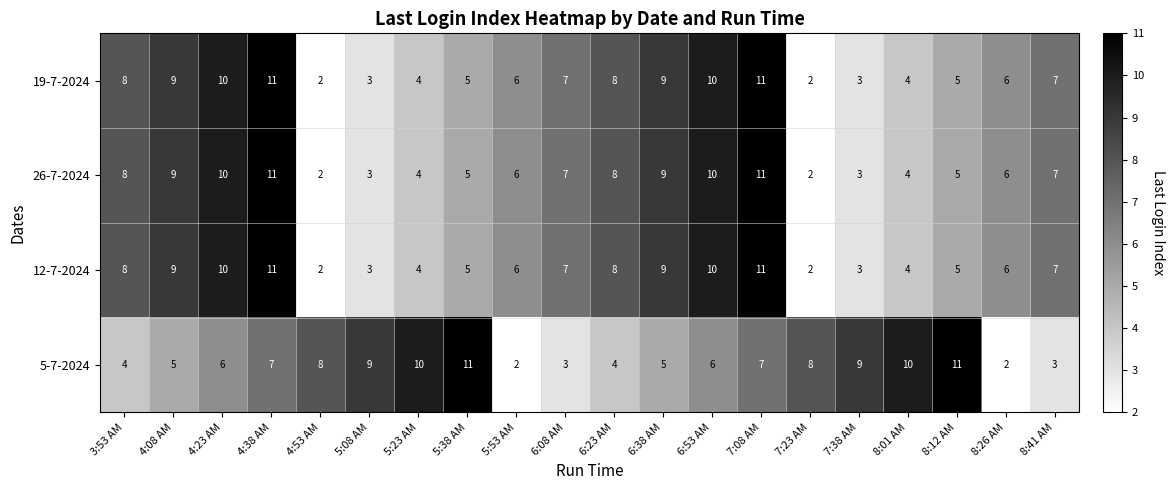

How many 19-7-2024 values are between 4 and 9?

12